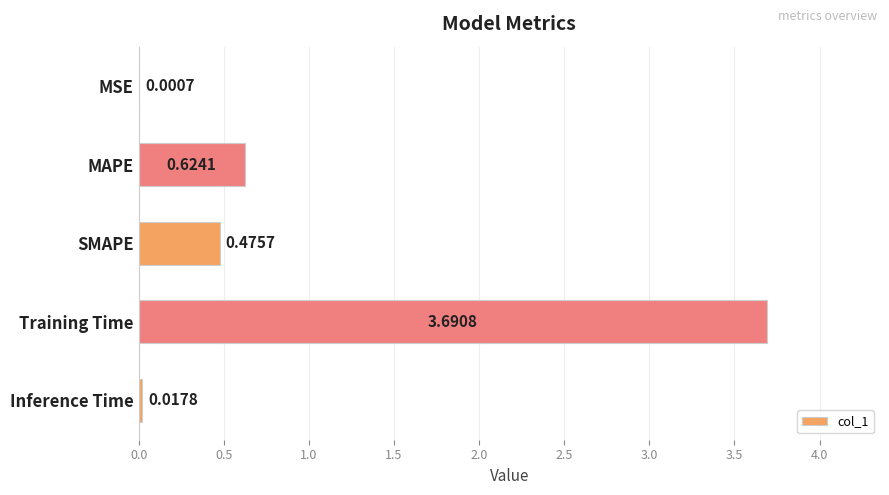

Count the number of categories in the chart.

5